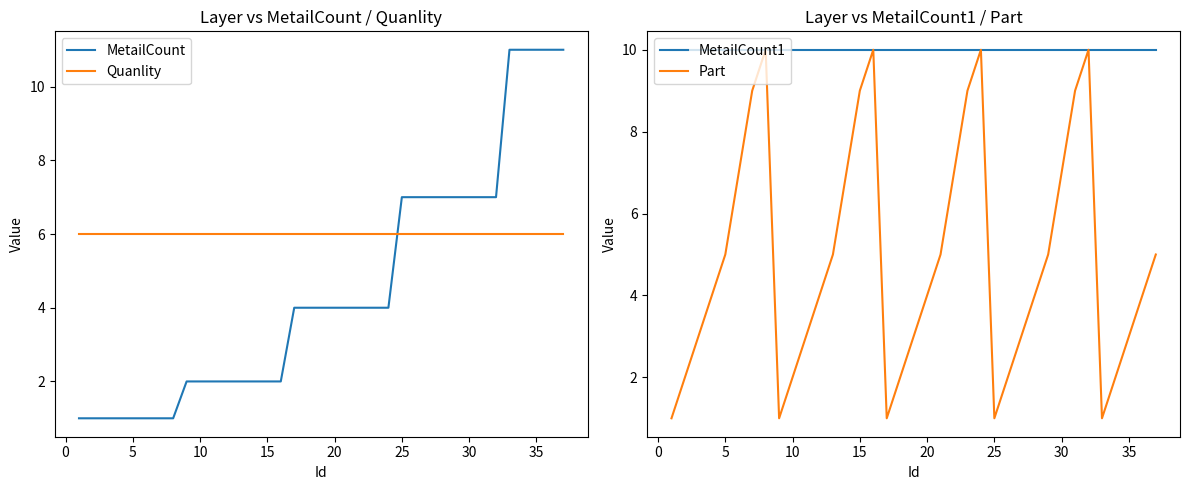

Reading left to right, extract all data points from this chart.

MetailCount: 1	1	1	1	1	1	1	1	2	2	2	2	2	2	2	2	4	4	4	4	4	4	4	4	7	7	7	7	7	7	7	7	11	11	11	11	11
Quanlity: 6	6	6	6	6	6	6	6	6	6	6	6	6	6	6	6	6	6	6	6	6	6	6	6	6	6	6	6	6	6	6	6	6	6	6	6	6
MetailCount1: 10	10	10	10	10	10	10	10	10	10	10	10	10	10	10	10	10	10	10	10	10	10	10	10	10	10	10	10	10	10	10	10	10	10	10	10	10
Part: 1	2	3	4	5	7	9	10	1	2	3	4	5	7	9	10	1	2	3	4	5	7	9	10	1	2	3	4	5	7	9	10	1	2	3	4	5